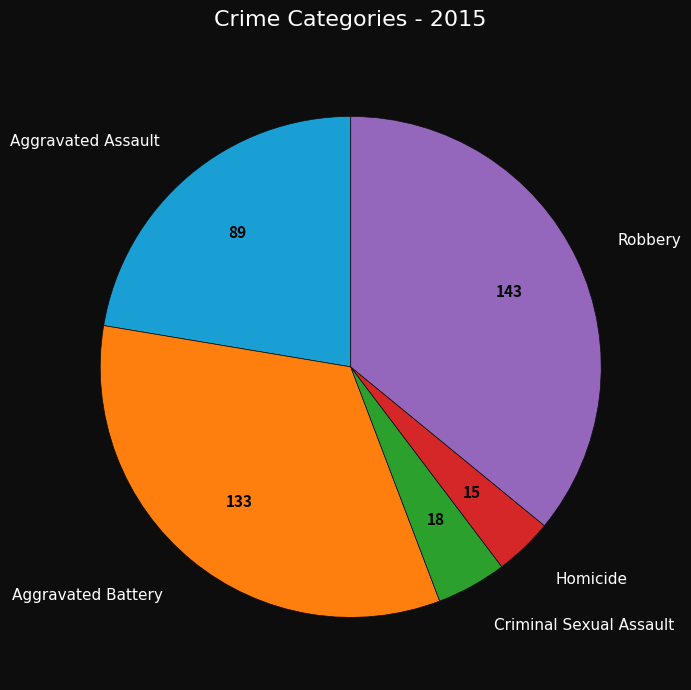

Which category has the biggest portion of the pie?

Robbery